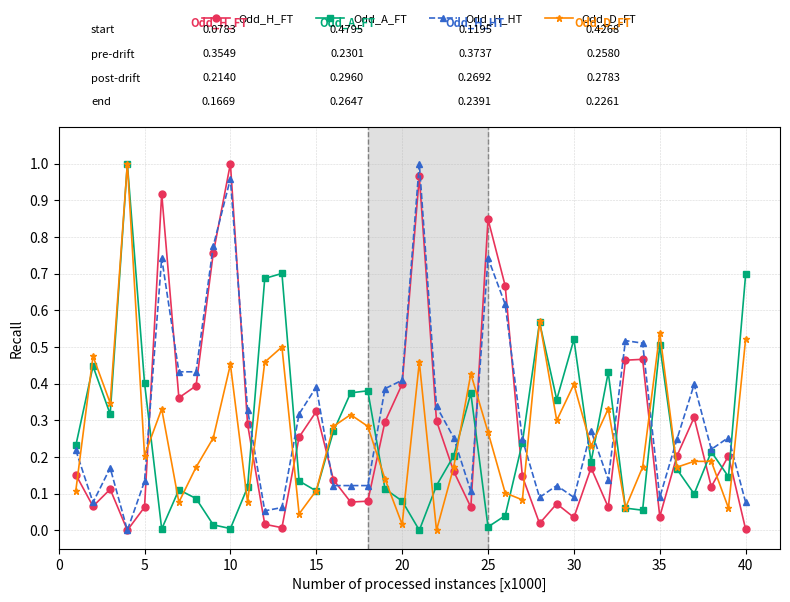

How many lines are shown in the chart?

4